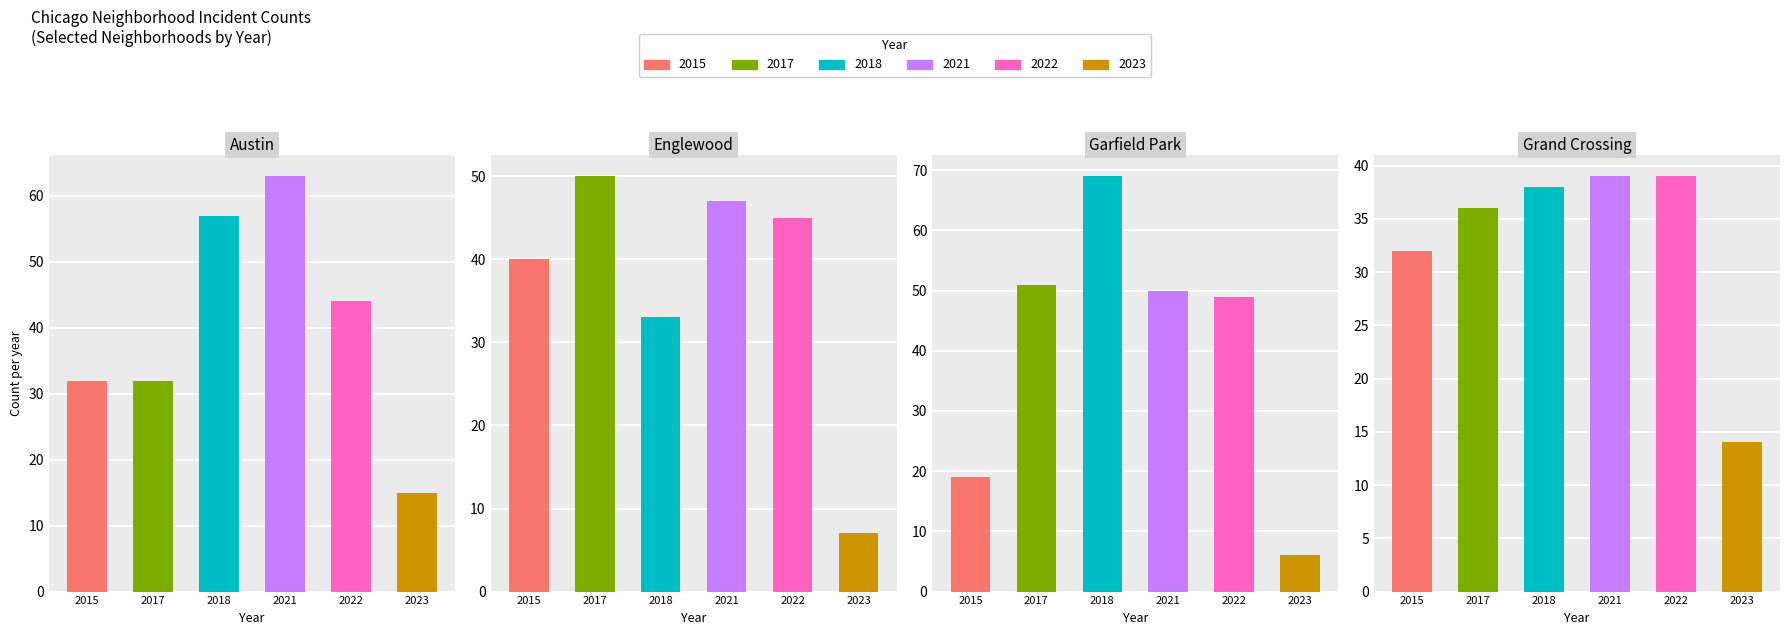

What is the value of the 2022 bar at the 1st from the left?

44